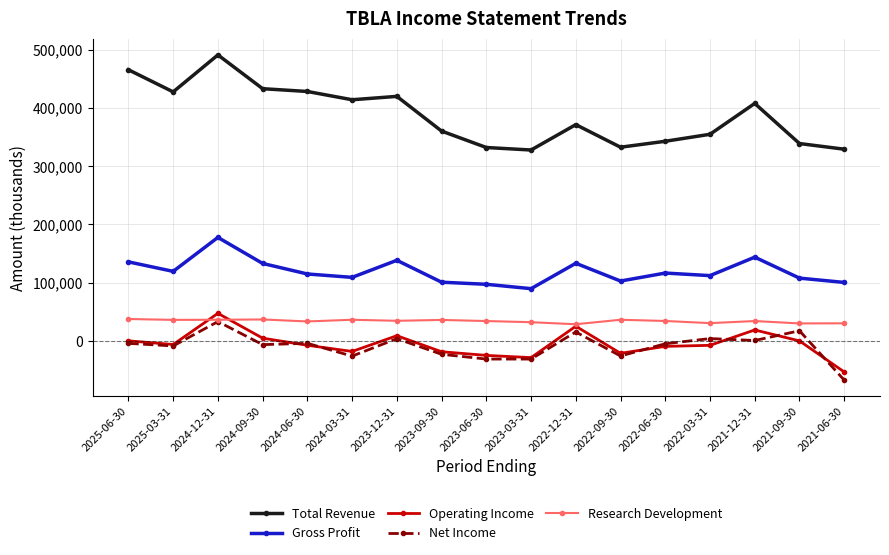

What is the label of the 6th point from the right?

2022-09-30